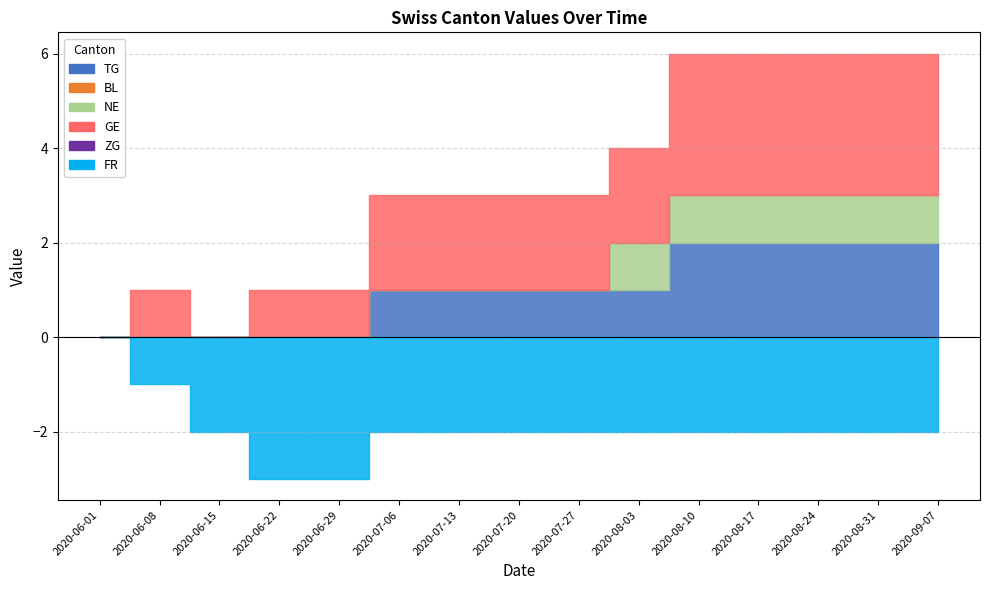

At which label does BL reach its peak?

2020-06-01